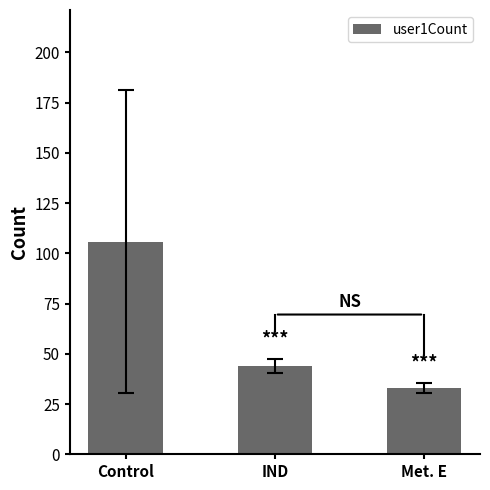

Is it true that the value at Control is 105.8?

True